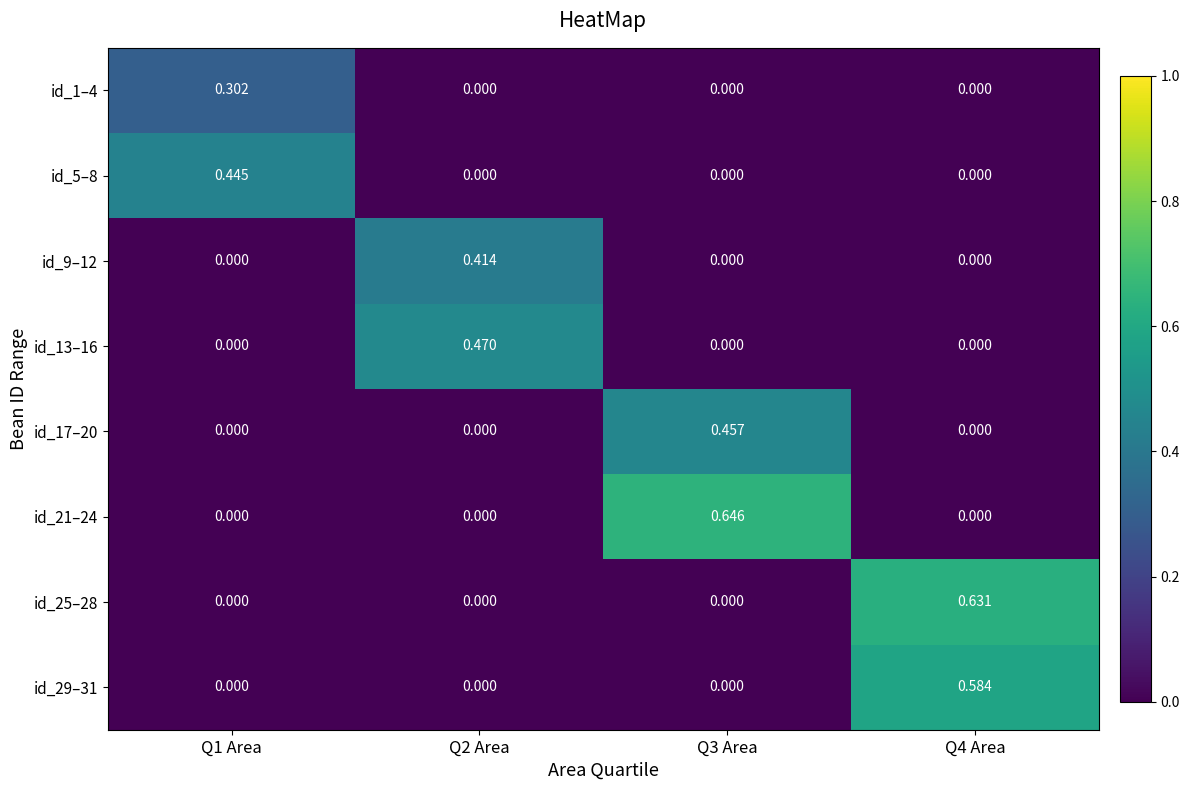

Is the value of id_21–24 at Q1 Area greater than the value of id_1–4 at Q1 Area?

No